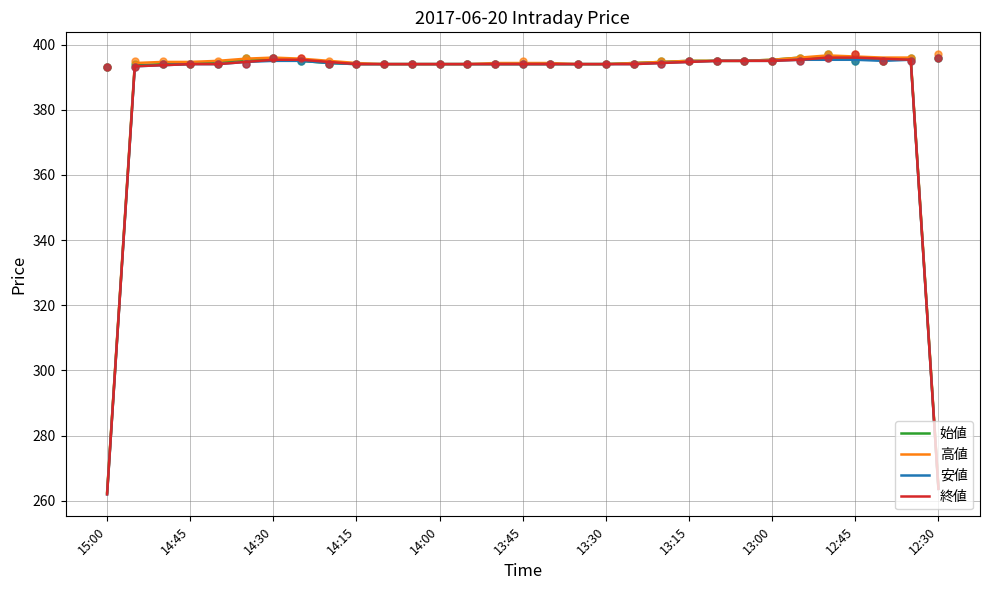

What is the lowest value of the 始値 series?

262.3